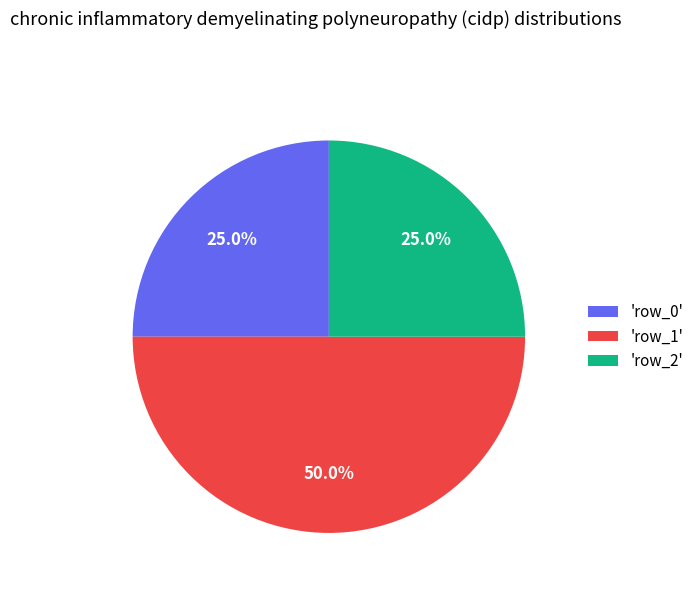

What is the largest slice in the pie chart?

'row_1'